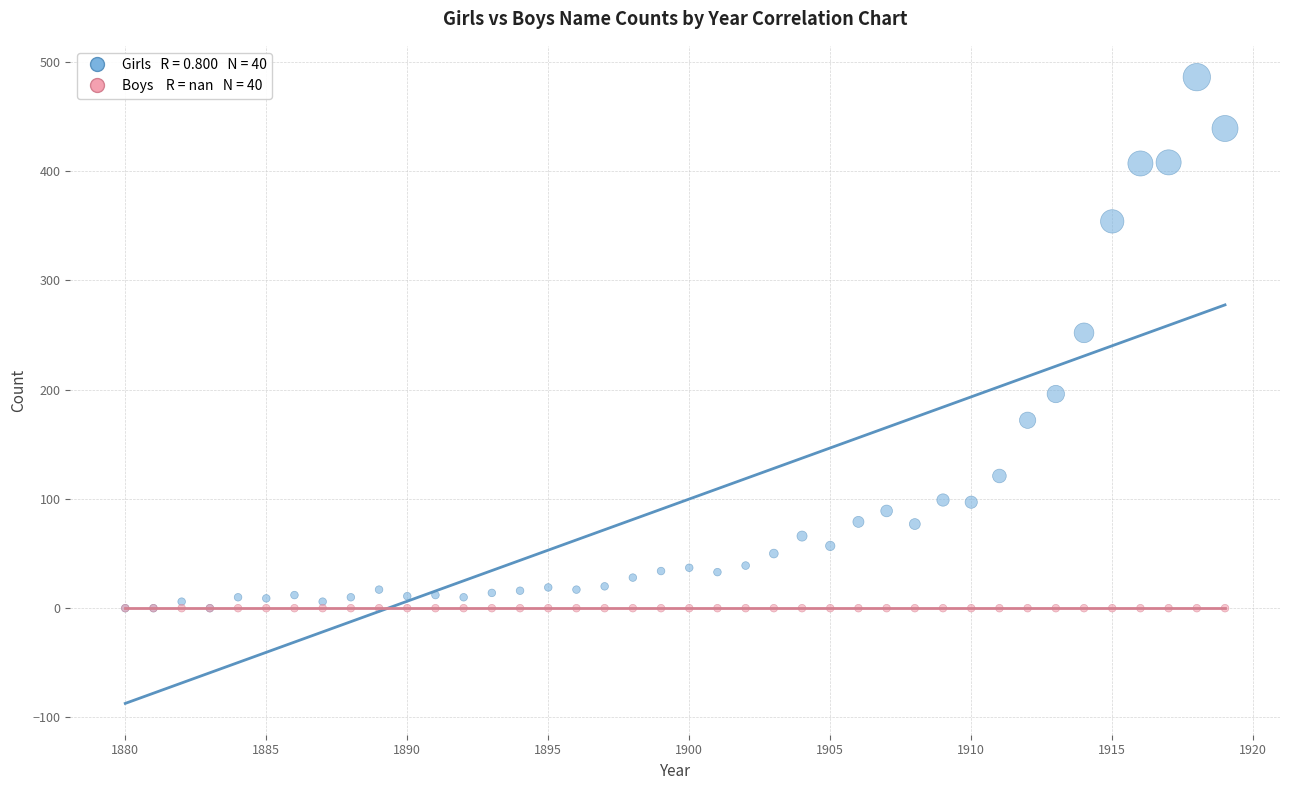

Across all series, what Y value is closest to 243?

252